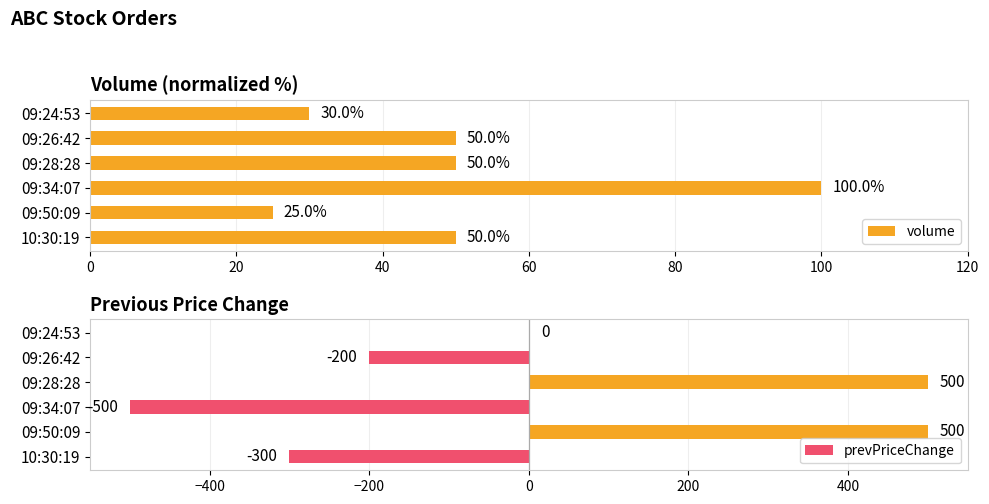

What is the value of the volume bar at the 2nd from the left?

25